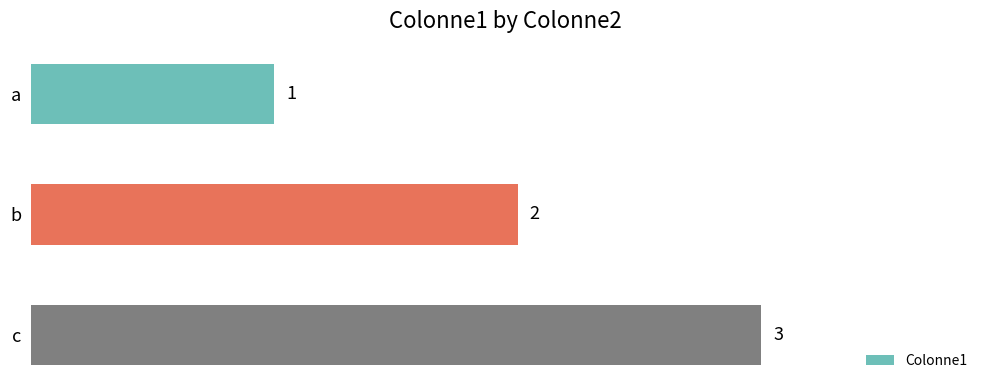

Between c and a, which is larger?

c